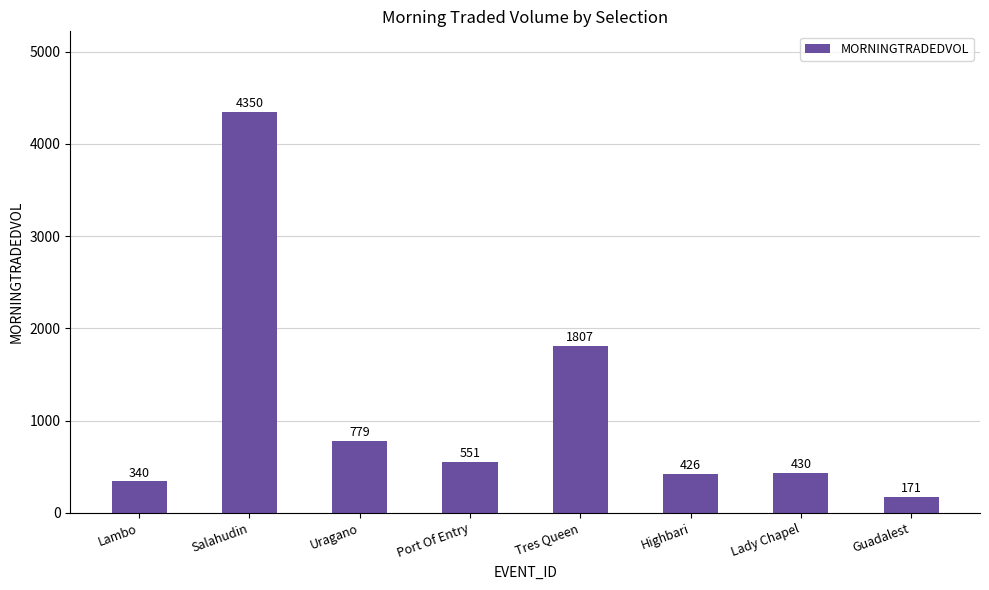

Approximately how many times larger is the value at Port Of Entry compared to Highbari?

1.3